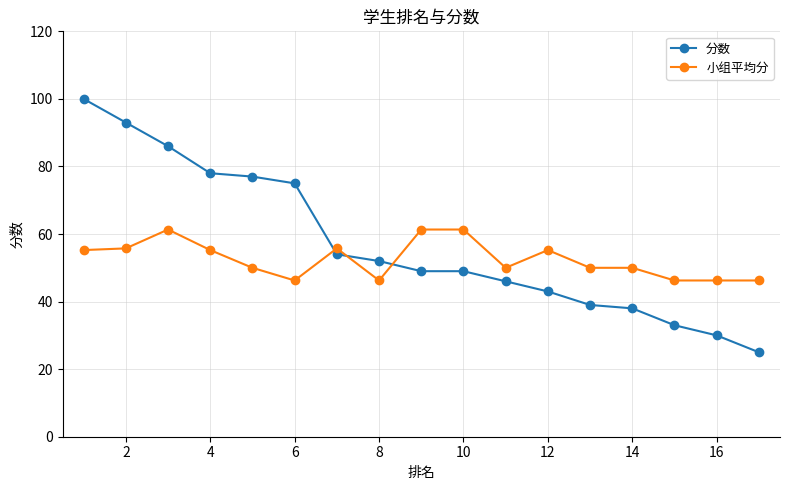

List the series in order of their peak value, highest first.

分数, 小组平均分